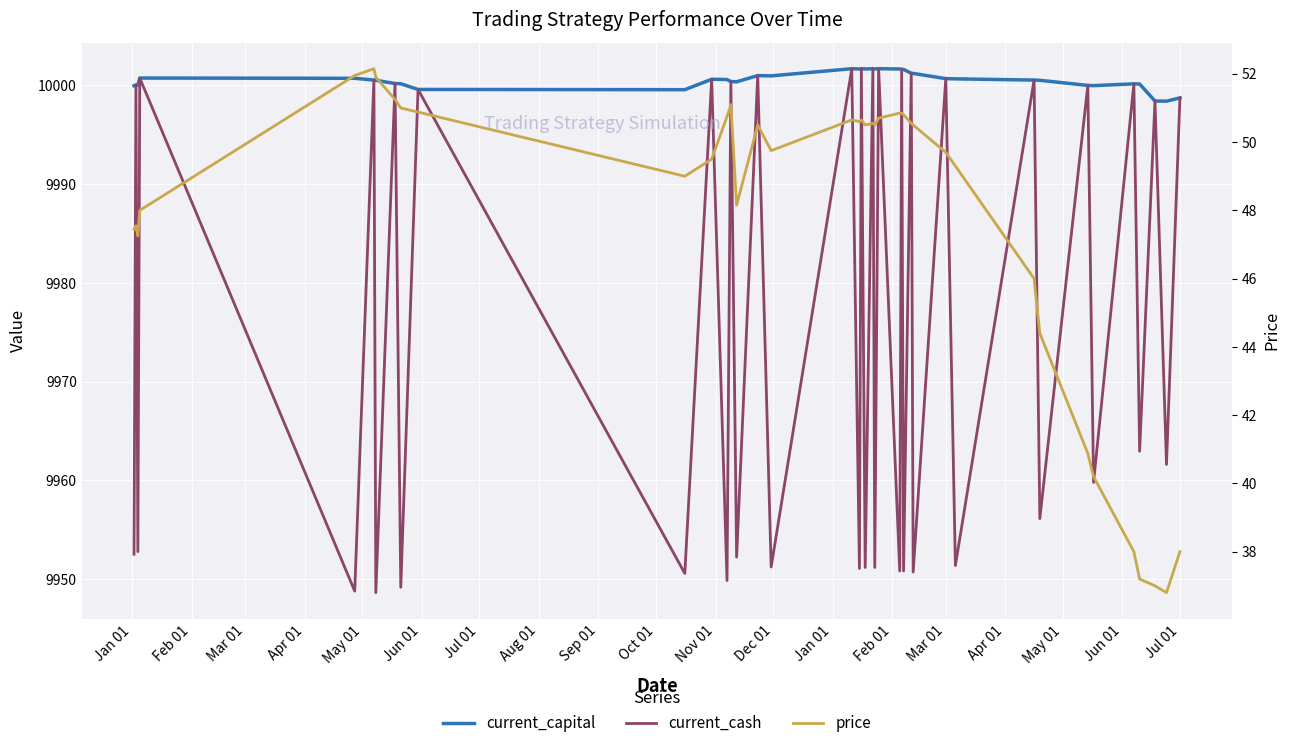

Reading left to right, transcribe all the data shown in this chart.

current_capital: 10000.0	10000.1	10000.0	10000.8	10000.7	10000.6	10000.5	10000.2	10000.2	9999.6	9999.6	10000.6	10000.6	10000.4	10000.4	10001.0	10001.0	10001.7	10001.7	10001.7	10001.7	10001.7	10001.7	10001.7	10001.7	10001.6	10001.6	10001.2	10001.2	10000.7	10000.7	10000.5	10000.5	10000.0	10000.0	10000.2	10000.1	9998.4	9998.4	9998.7
current_cash: 9952.5	10000.1	9952.8	10000.8	9948.8	10000.6	9948.6	10000.2	9949.2	9999.6	9950.6	10000.6	9949.9	10000.4	9952.2	10001.0	9951.2	10001.7	9951.1	10001.7	9951.2	10001.7	9951.2	10001.7	9950.8	10001.6	9950.8	10001.2	9950.7	10000.7	9951.4	10000.5	9956.1	10000.0	9959.8	10000.2	9962.9	9998.4	9961.6	9998.7
price: 47.5	47.5	47.2	48.0	52.0	52.1	51.9	51.2	51.0	50.9	49.0	49.5	50.8	51.1	48.1	50.5	49.8	50.6	50.6	50.6	50.5	50.5	50.5	50.7	50.9	50.9	50.8	50.5	50.5	49.7	49.3	46.0	44.4	40.9	40.2	38.0	37.2	37.0	36.8	38.0